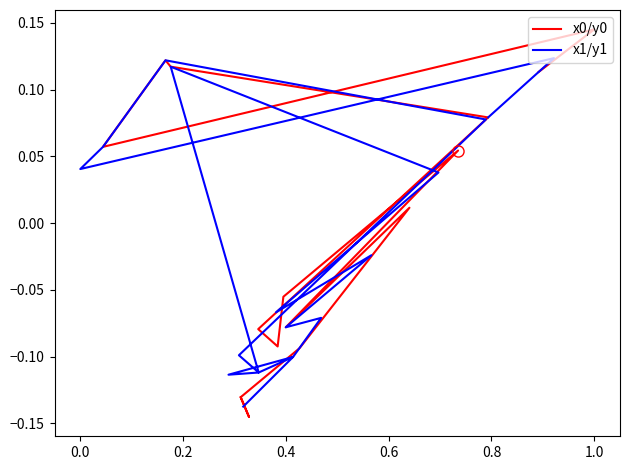

The value of x1/y1 at 17 is 0.0. True or false?

False